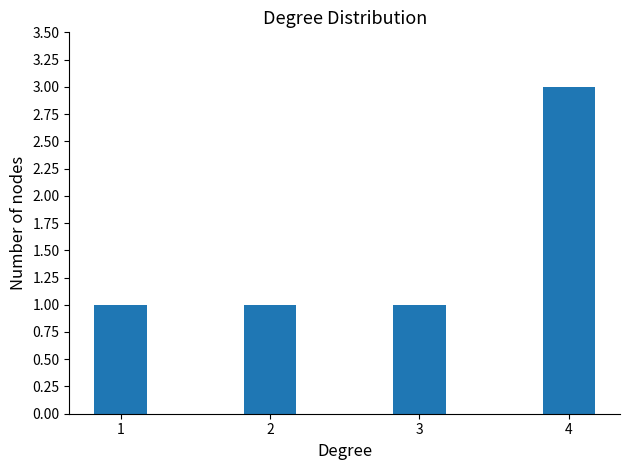

What is the value of the 2nd bar from the left?

1